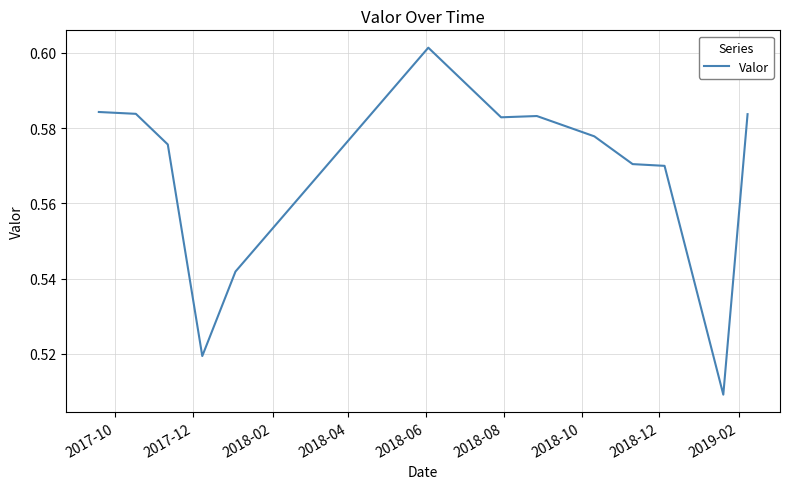

How many lines are shown in the chart?

1